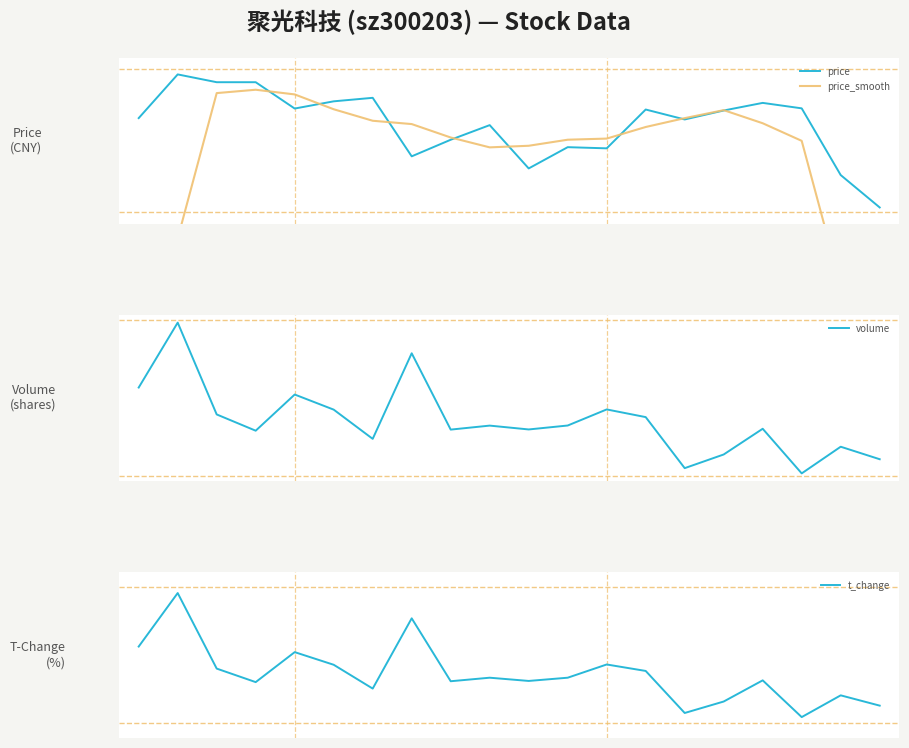

How many lines are shown in the chart?

4